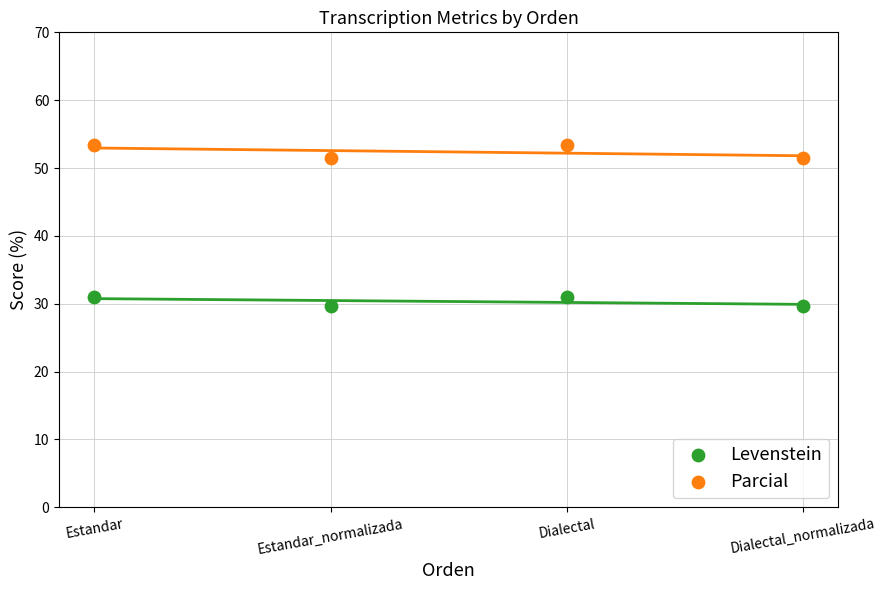

What are all the series names shown in the legend?

Levenstein, Parcial